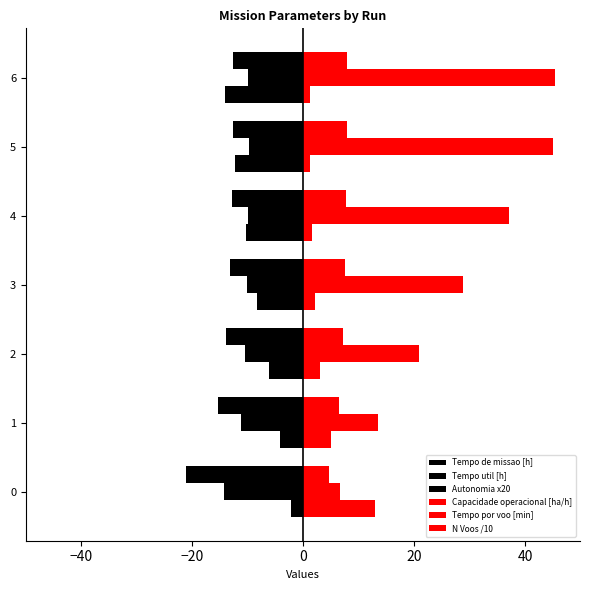

Count the number of data series in this chart.

6